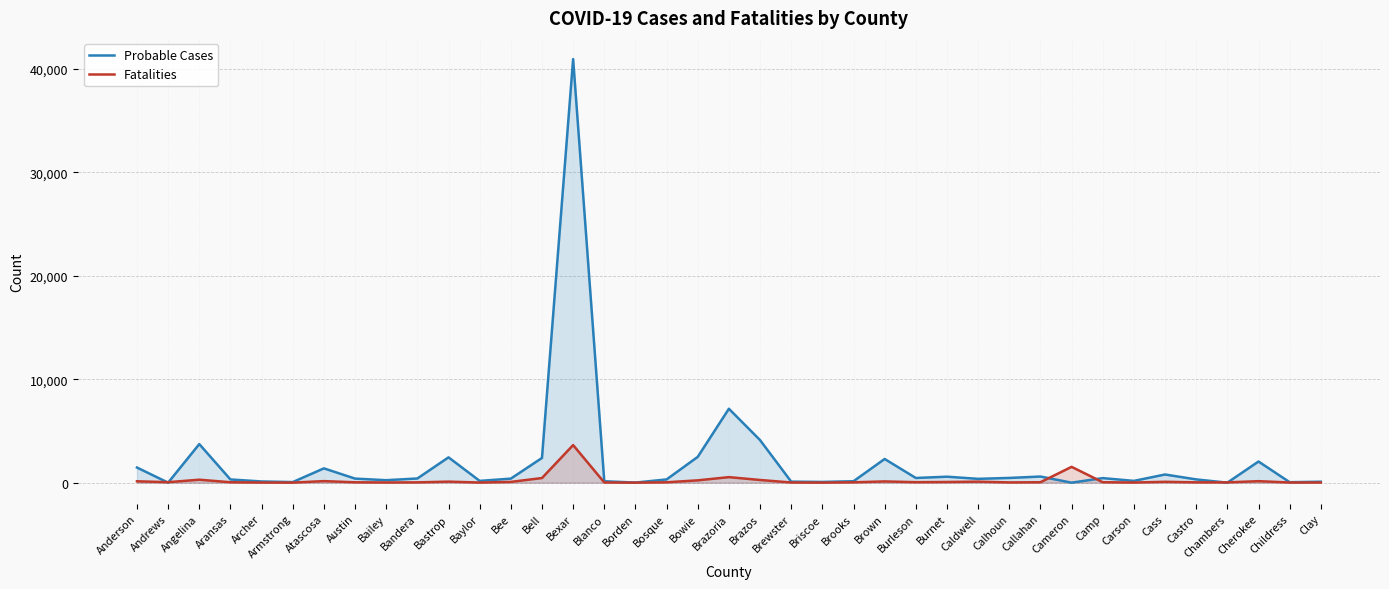

Reading left to right, what are all the values shown in this chart?

Probable Cases: Anderson=1463	Andrews=0	Angelina=3729	Aransas=310	Archer=116	Armstrong=57	Atascosa=1383	Austin=393	Bailey=239	Bandera=405	Bastrop=2447	Baylor=172	Bee=391	Bell=2389	Bexar=40951	Blanco=138	Borden=9	Bosque=313	Bowie=2494	Brazoria=7146	Brazos=4116	Brewster=99	Briscoe=70	Brooks=140	Brown=2290	Burleson=453	Burnet=577	Caldwell=370	Calhoun=457	Callahan=593	Cameron=0	Camp=441	Carson=172	Cass=789	Castro=315	Chambers=0	Cherokee=2044	Childress=46	Clay=91
Fatalities: Anderson=133	Andrews=47	Angelina=287	Aransas=41	Archer=12	Armstrong=6	Atascosa=151	Austin=37	Bailey=19	Bandera=29	Bastrop=101	Baylor=13	Bee=75	Bell=448	Bexar=3634	Blanco=21	Borden=2	Bosque=37	Bowie=225	Brazoria=535	Brazos=260	Brewster=17	Briscoe=6	Brooks=36	Brown=121	Burleson=48	Burnet=67	Caldwell=100	Calhoun=25	Callahan=41	Cameron=1528	Camp=44	Carson=14	Cass=84	Castro=32	Chambers=29	Cherokee=145	Childress=17	Clay=17